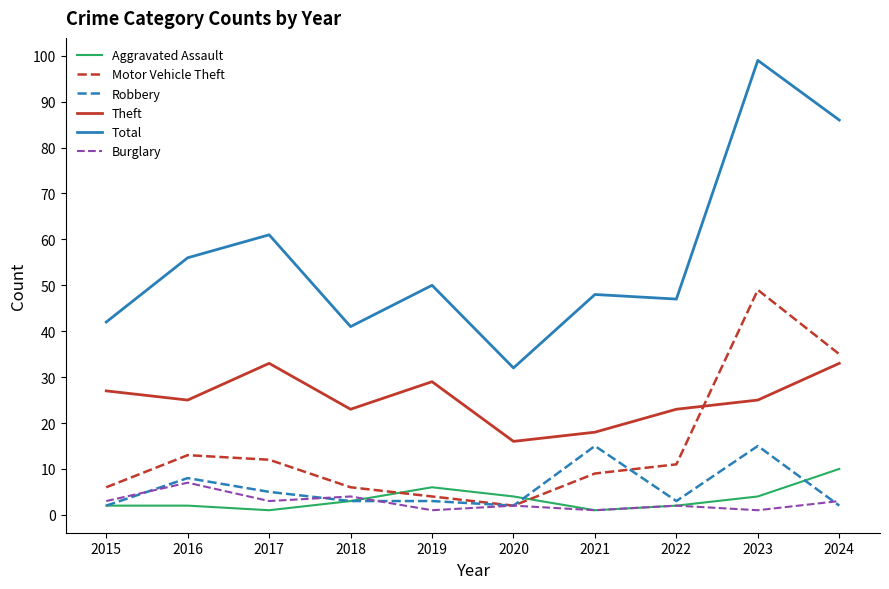

True or false: Theft and Burglary intersect in this chart.

False